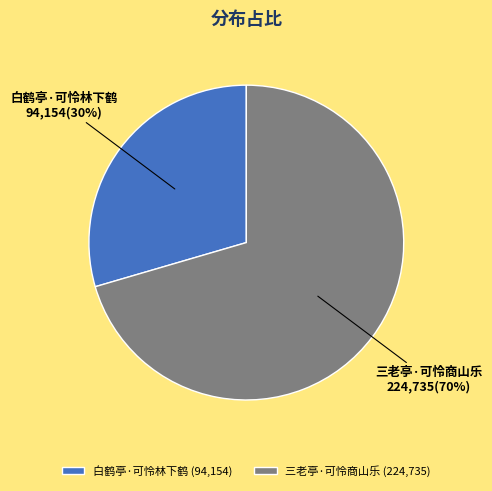

Which category has the biggest portion of the pie?

三老亭·可怜商山乐